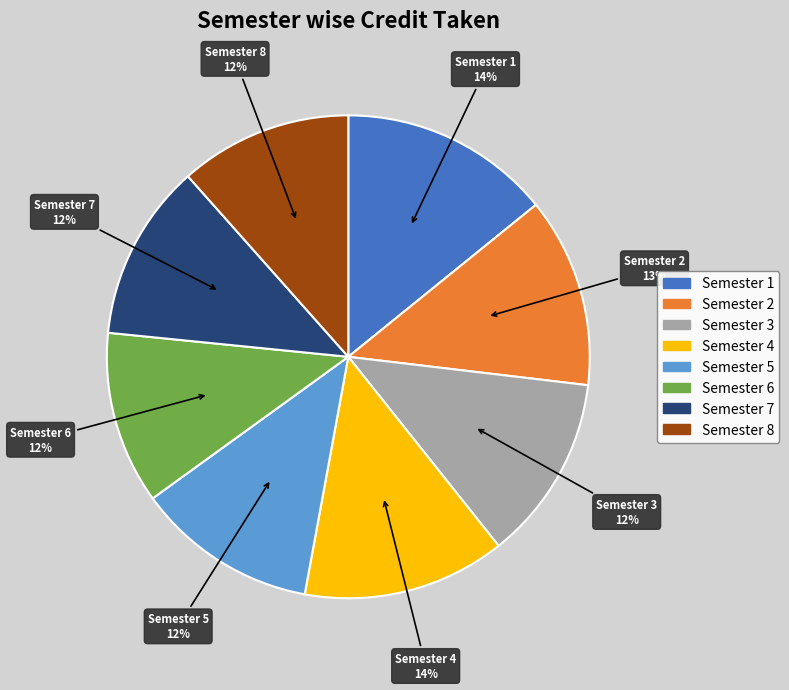

Is there any slice that represents more than half of the pie?

No